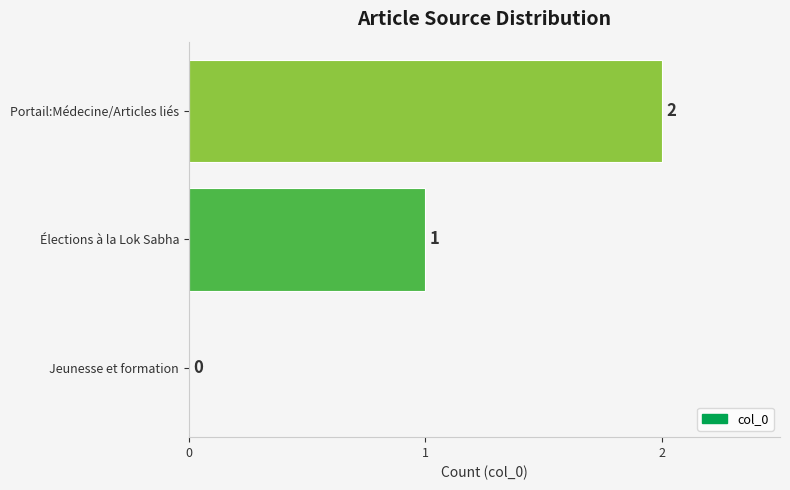

What is the change in value from Élections à la Lok Sabha to Portail:Médecine/Articles liés?

+1